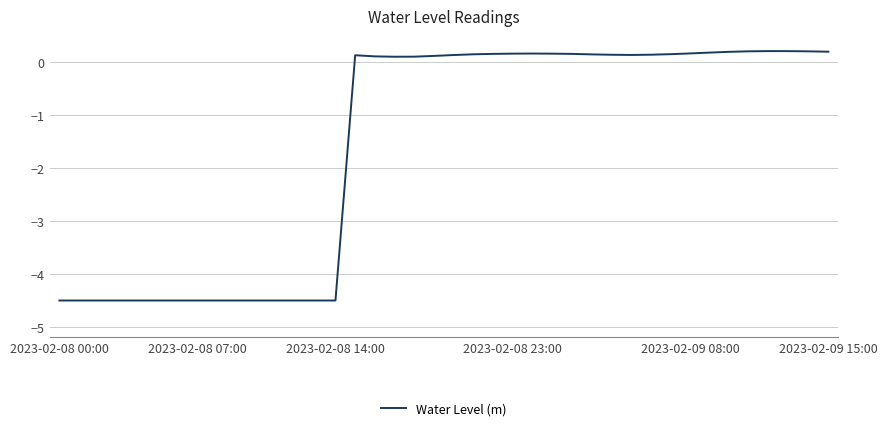

How many values exceed 0?

25